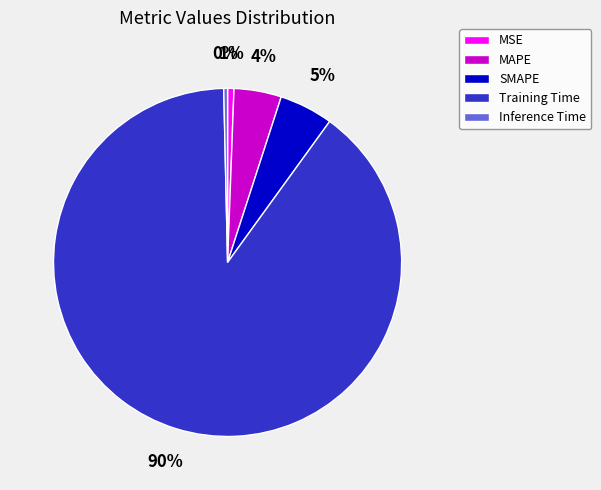

To the nearest percent, what is the average slice percentage?

20%